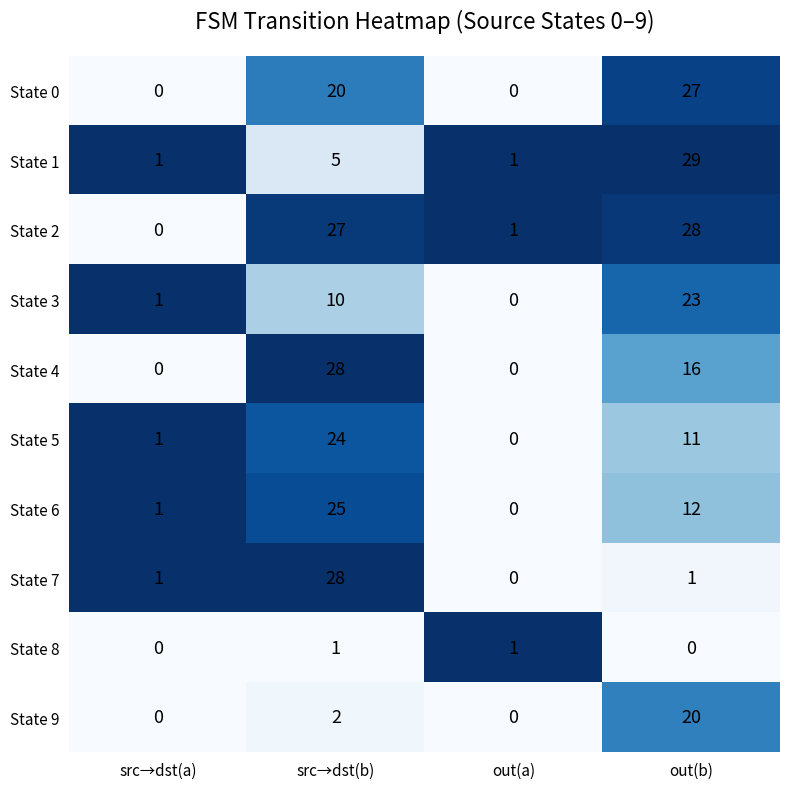

The value of State 4 at src→dst(a) is -15. True or false?

False